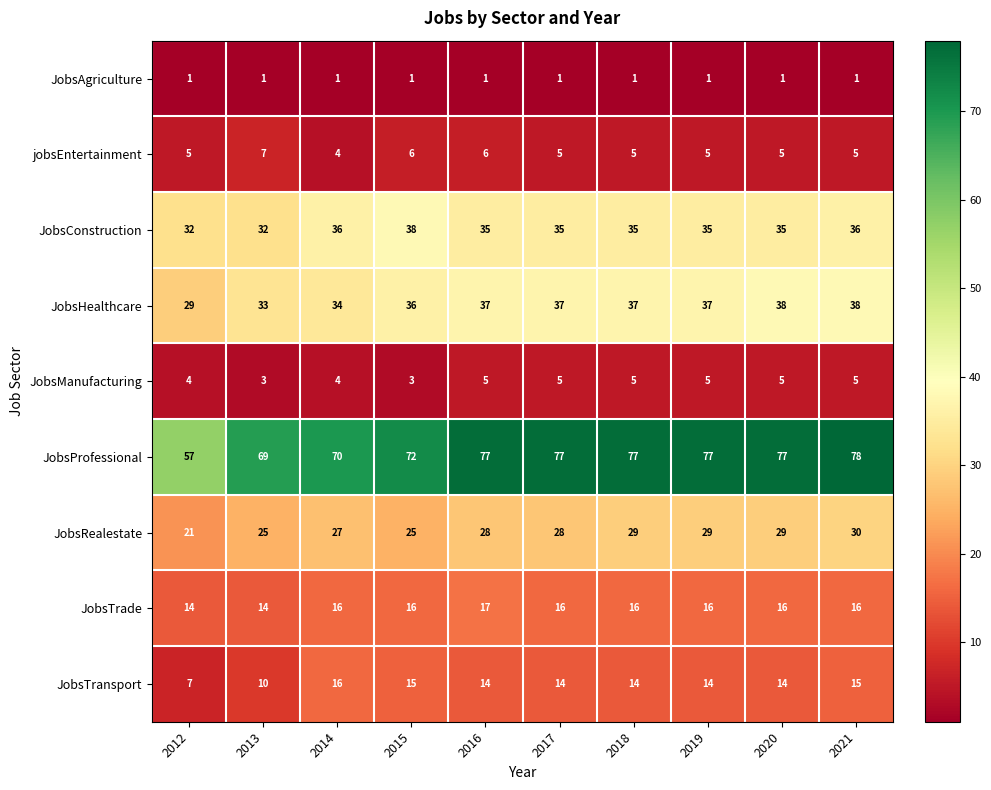

Which series has the widest spread of values?

JobsProfessional